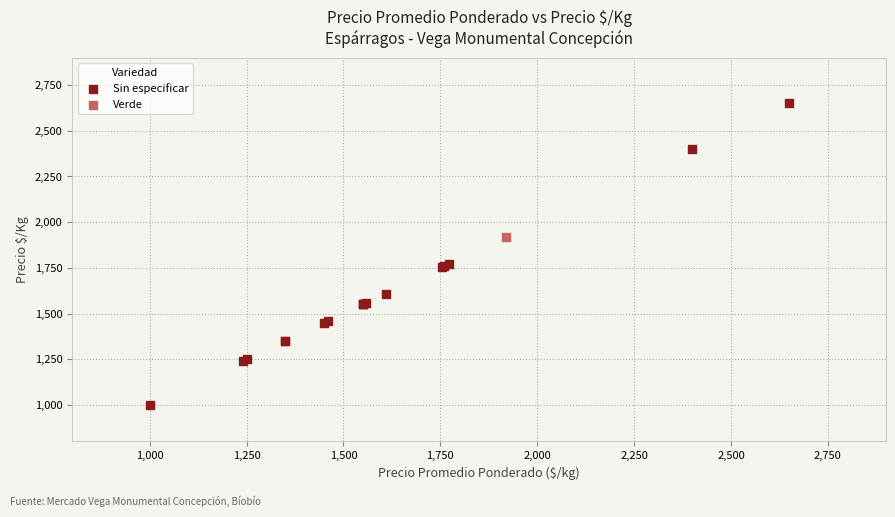

What are all the series names shown in the legend?

Sin especificar, Verde